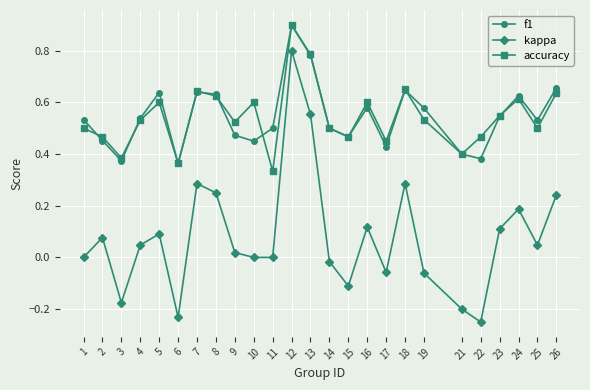

True or false: accuracy has a value of 0.6 at 24.

True